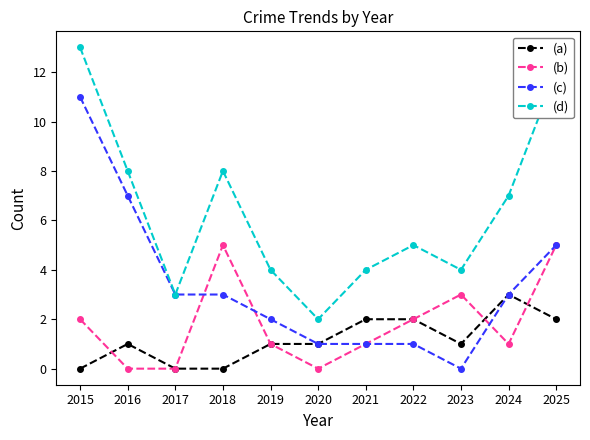

Does the chart display data point markers on the line(s)?

Yes